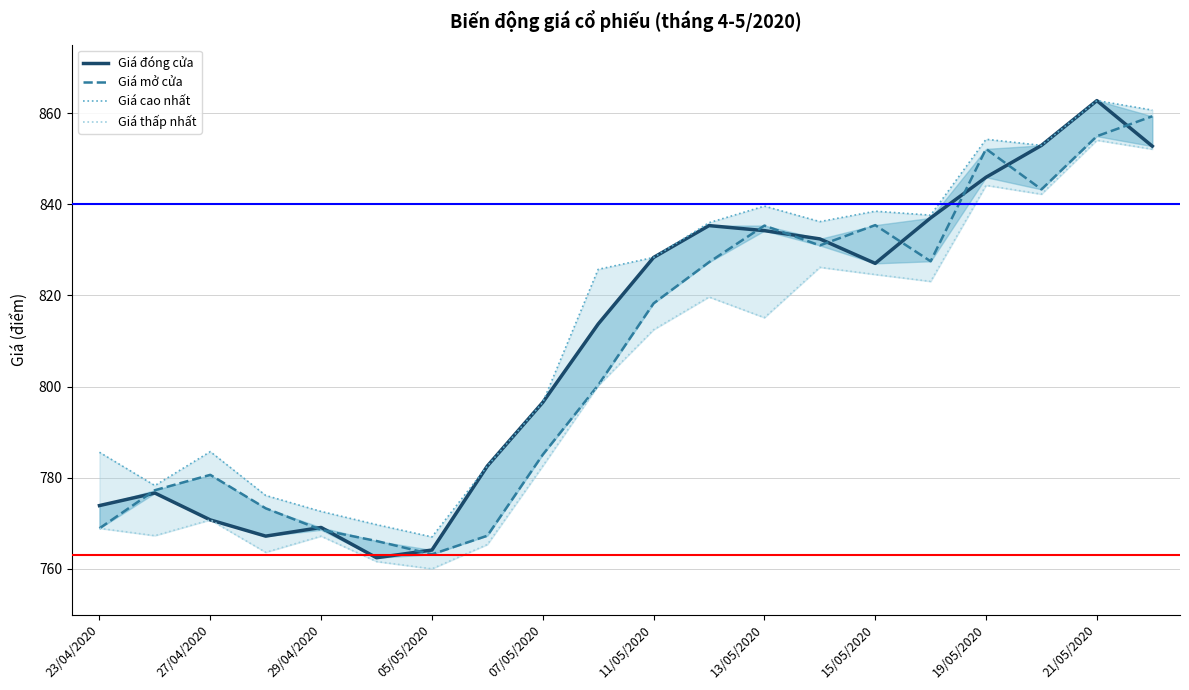

Rank the series by their average value, from lowest to highest.

Giá thấp nhất, Giá mở cửa, Giá đóng cửa, Giá cao nhất